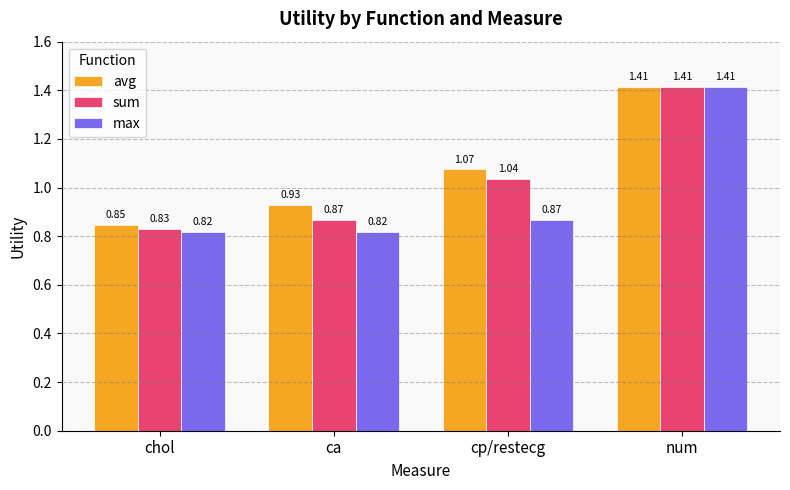

Which series changed the most between chol and cp/restecg?

avg